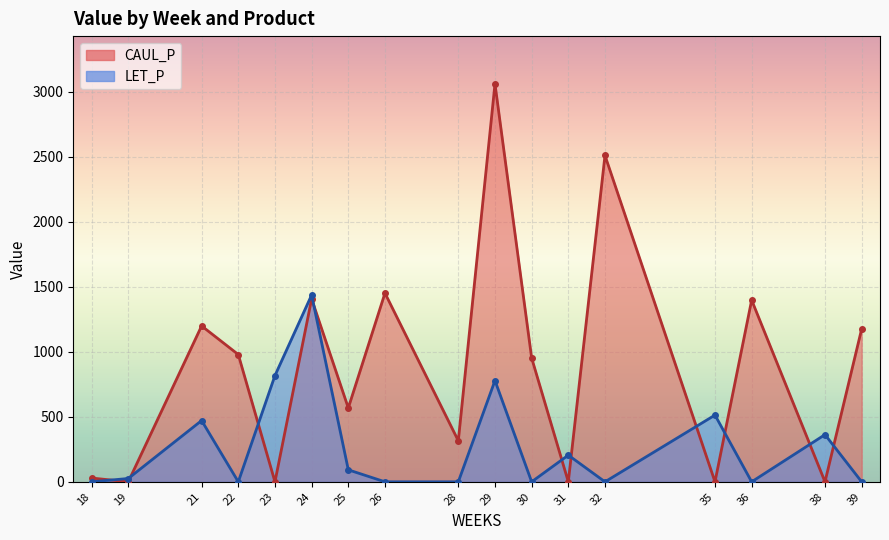

What is the difference between the LET_P values at 26 and 31?

205.0